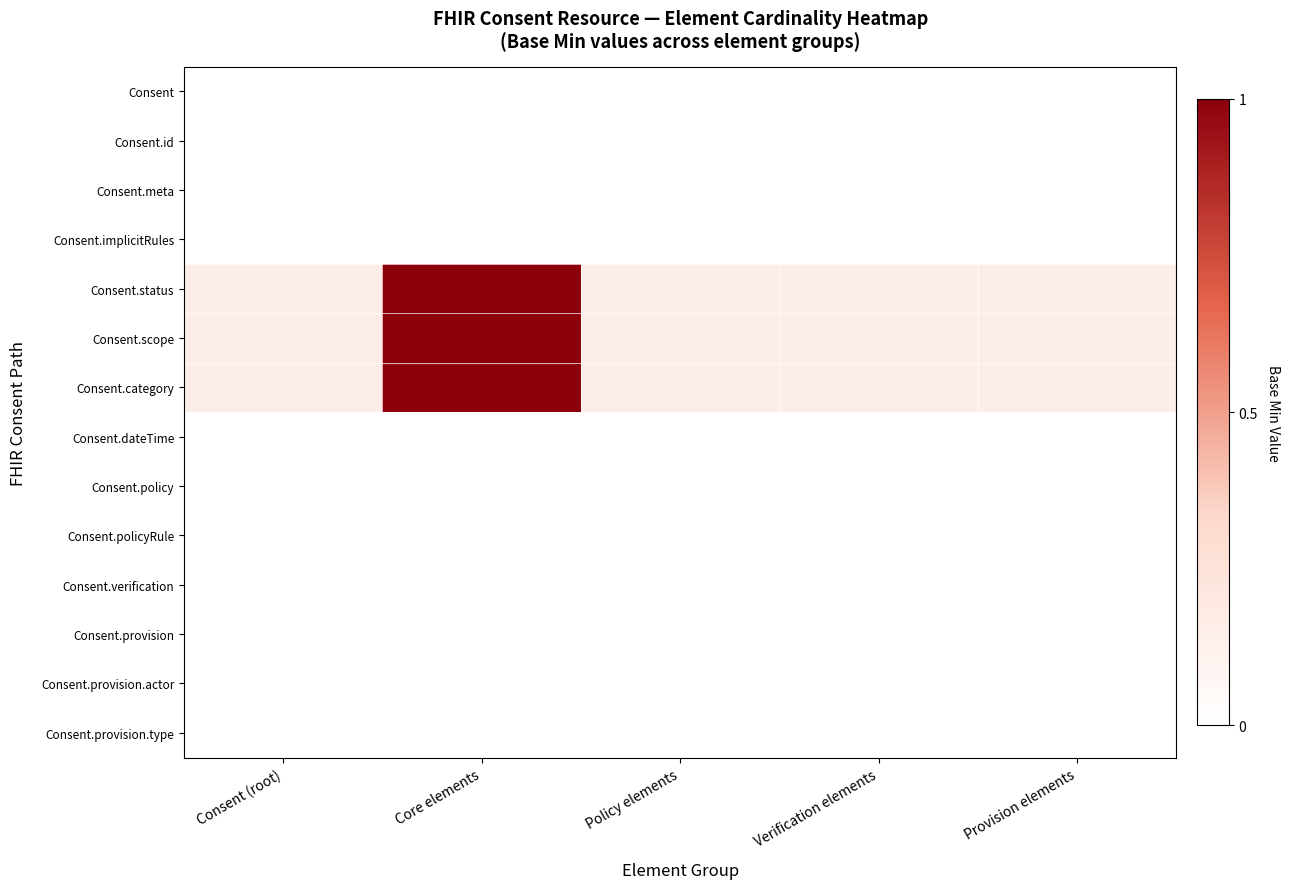

Reading left to right, extract all data points from this chart.

Consent: Consent (root)=0.0	Core elements=0.0	Policy elements=0.0	Verification elements=0.0	Provision elements=0.0
Consent.id: Consent (root)=0.0	Core elements=0.0	Policy elements=0.0	Verification elements=0.0	Provision elements=0.0
Consent.meta: Consent (root)=0.0	Core elements=0.0	Policy elements=0.0	Verification elements=0.0	Provision elements=0.0
Consent.implicitRules: Consent (root)=0.0	Core elements=0.0	Policy elements=0.0	Verification elements=0.0	Provision elements=0.0
Consent.status: Consent (root)=0.1	Core elements=1.0	Policy elements=0.1	Verification elements=0.1	Provision elements=0.1
Consent.scope: Consent (root)=0.1	Core elements=1.0	Policy elements=0.1	Verification elements=0.1	Provision elements=0.1
Consent.category: Consent (root)=0.1	Core elements=1.0	Policy elements=0.1	Verification elements=0.1	Provision elements=0.1
Consent.dateTime: Consent (root)=0.0	Core elements=0.0	Policy elements=0.0	Verification elements=0.0	Provision elements=0.0
Consent.policy: Consent (root)=0.0	Core elements=0.0	Policy elements=0.0	Verification elements=0.0	Provision elements=0.0
Consent.policyRule: Consent (root)=0.0	Core elements=0.0	Policy elements=0.0	Verification elements=0.0	Provision elements=0.0
Consent.verification: Consent (root)=0.0	Core elements=0.0	Policy elements=0.0	Verification elements=0.0	Provision elements=0.0
Consent.provision: Consent (root)=0.0	Core elements=0.0	Policy elements=0.0	Verification elements=0.0	Provision elements=0.0
Consent.provision.actor: Consent (root)=0.0	Core elements=0.0	Policy elements=0.0	Verification elements=0.0	Provision elements=0.0
Consent.provision.type: Consent (root)=0.0	Core elements=0.0	Policy elements=0.0	Verification elements=0.0	Provision elements=0.0